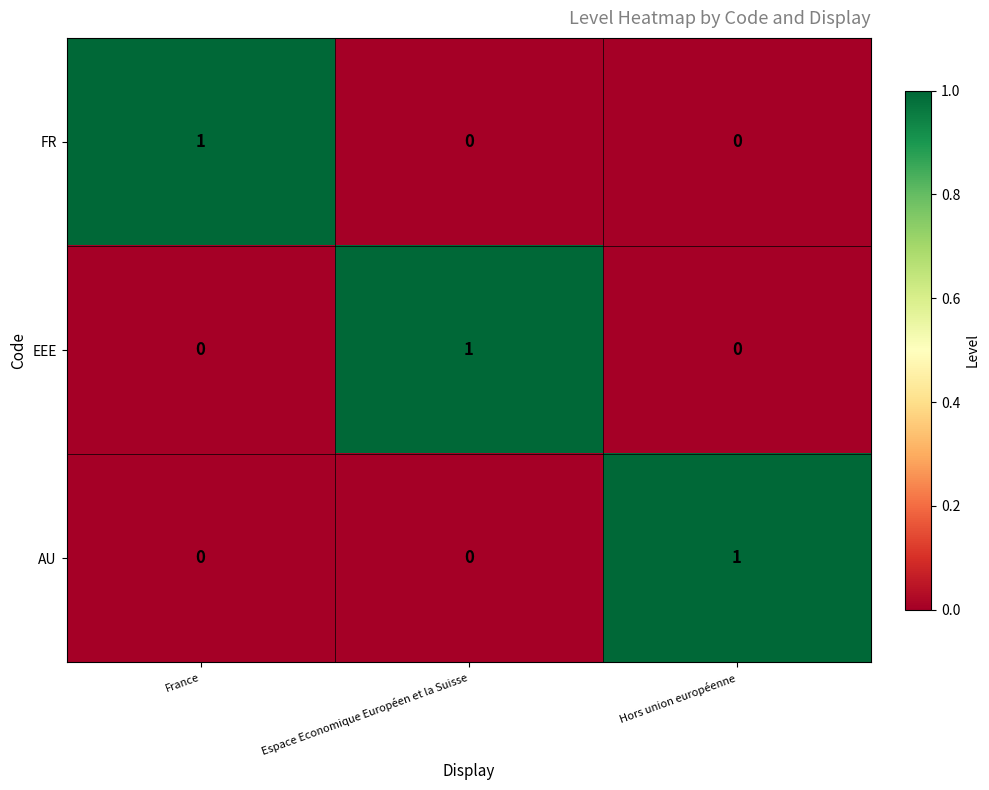

The AU series shows 0 at France. True or false?

True